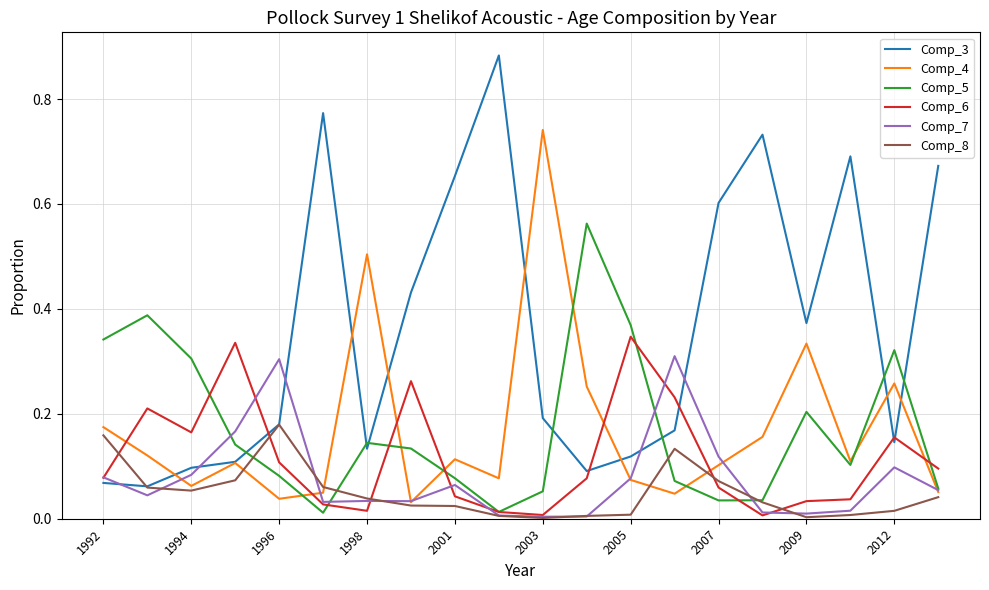

Which series has the largest total across all categories?

Comp_3